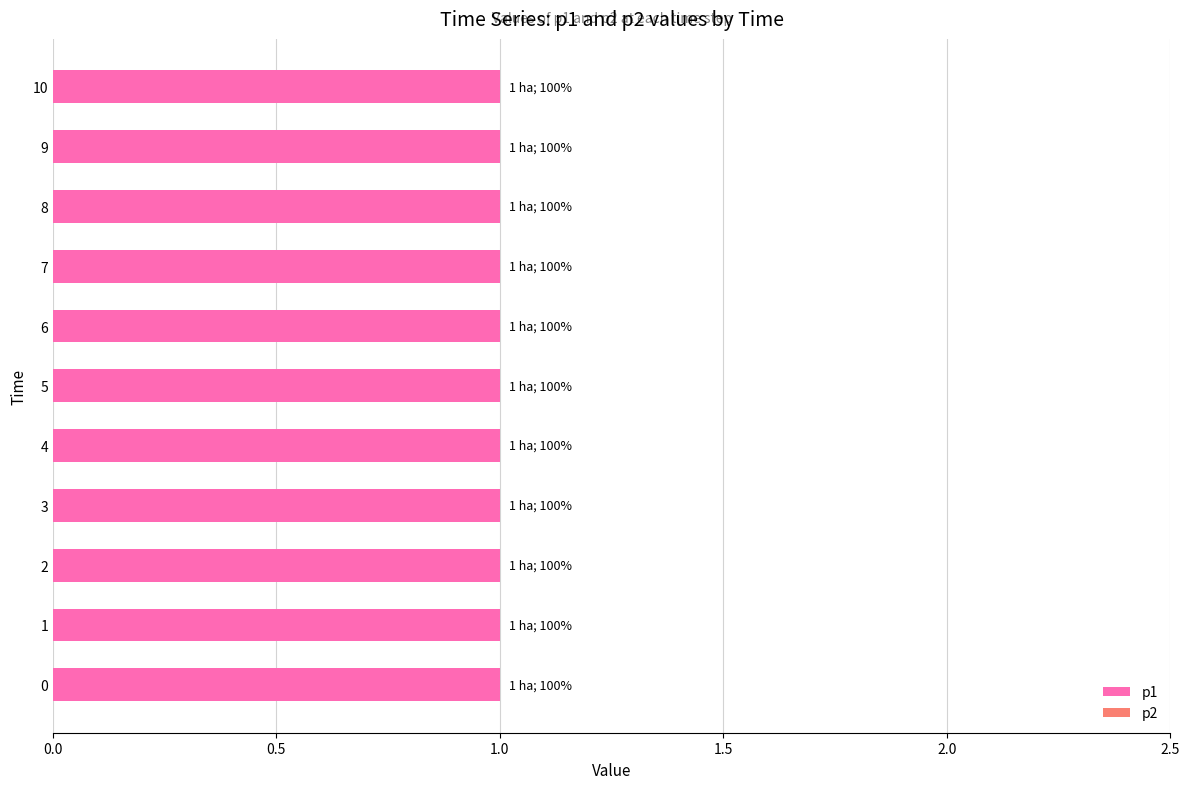

Reading left to right, what are all the values shown in this chart?

p1: 0=1	1=1	2=1	3=1	4=1	5=1	6=1	7=1	8=1	9=1	10=1
p2: 0=0	1=0	2=0	3=0	4=0	5=0	6=0	7=0	8=0	9=0	10=0